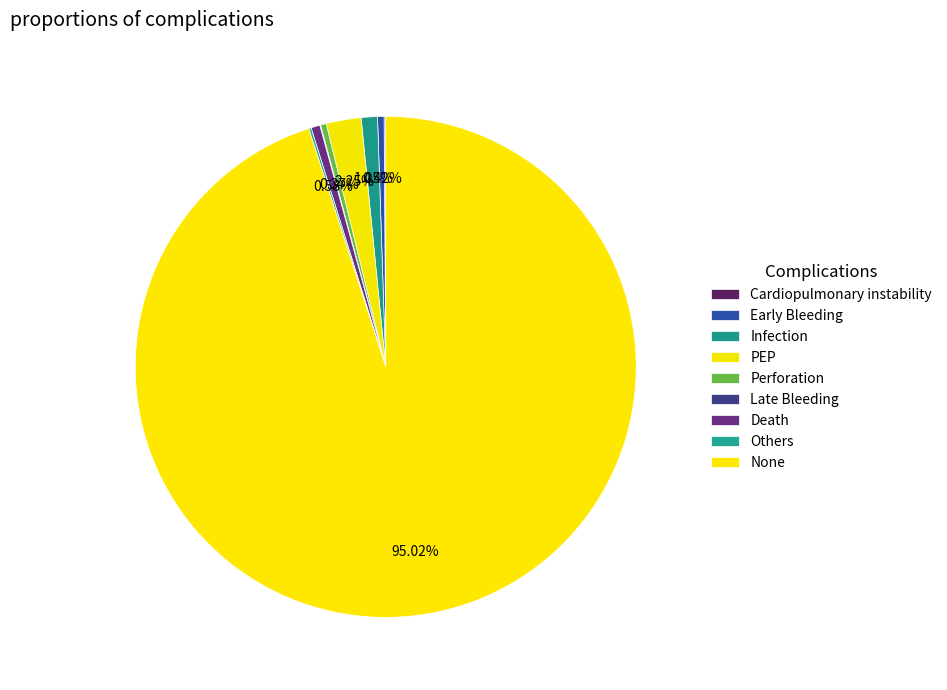

How many segments does this pie chart have?

9